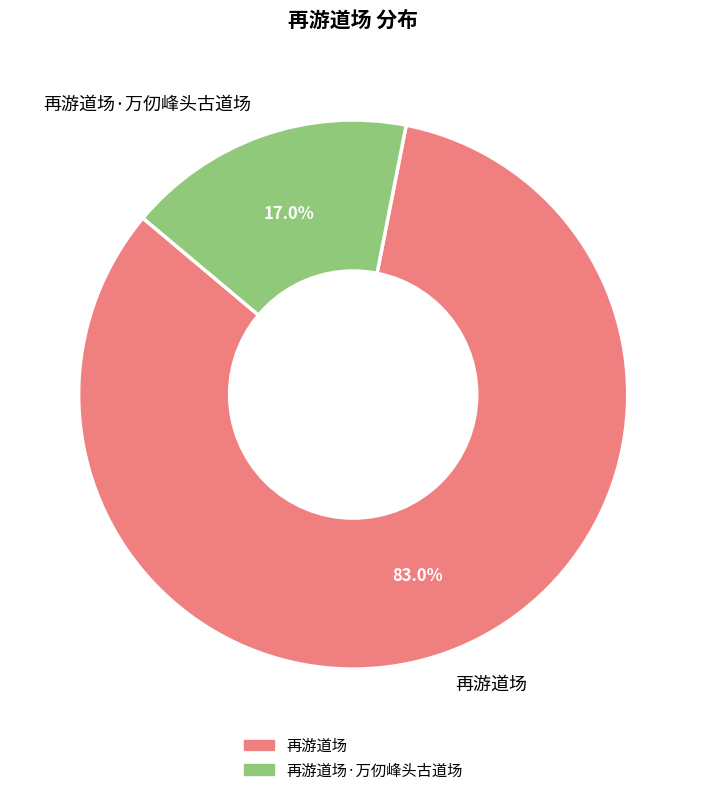

To the nearest percent, what is the difference between the largest and smallest slice percentages?

66%